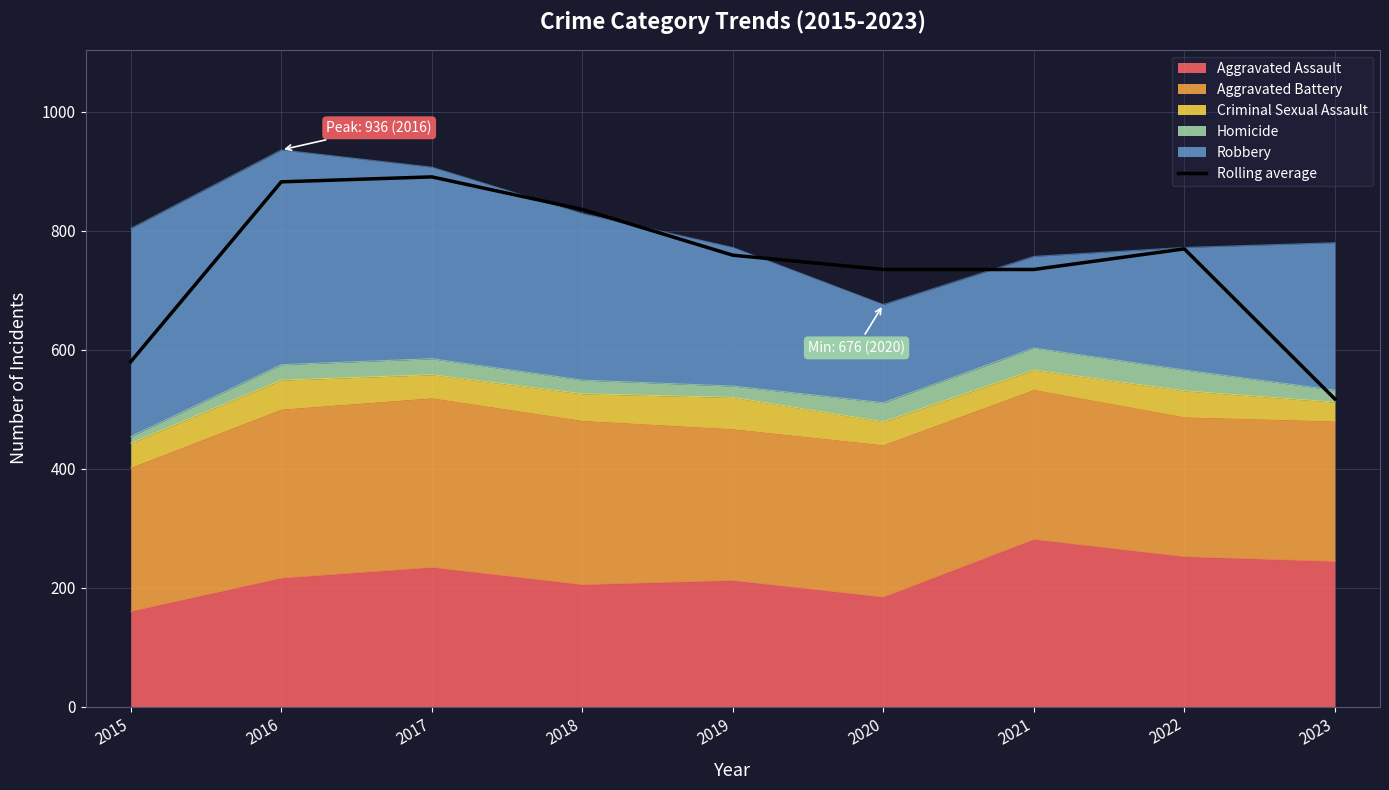

What is the sum of the values at 2019 and 2017?

1649.7